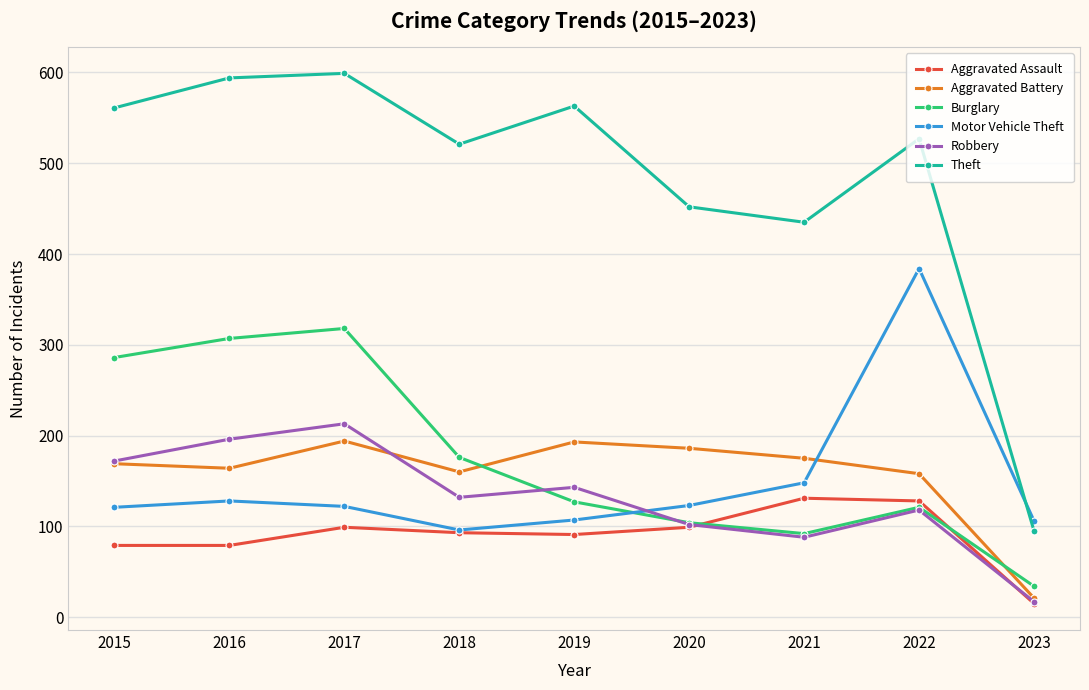

What is the difference between the highest and lowest values at 2018?

428